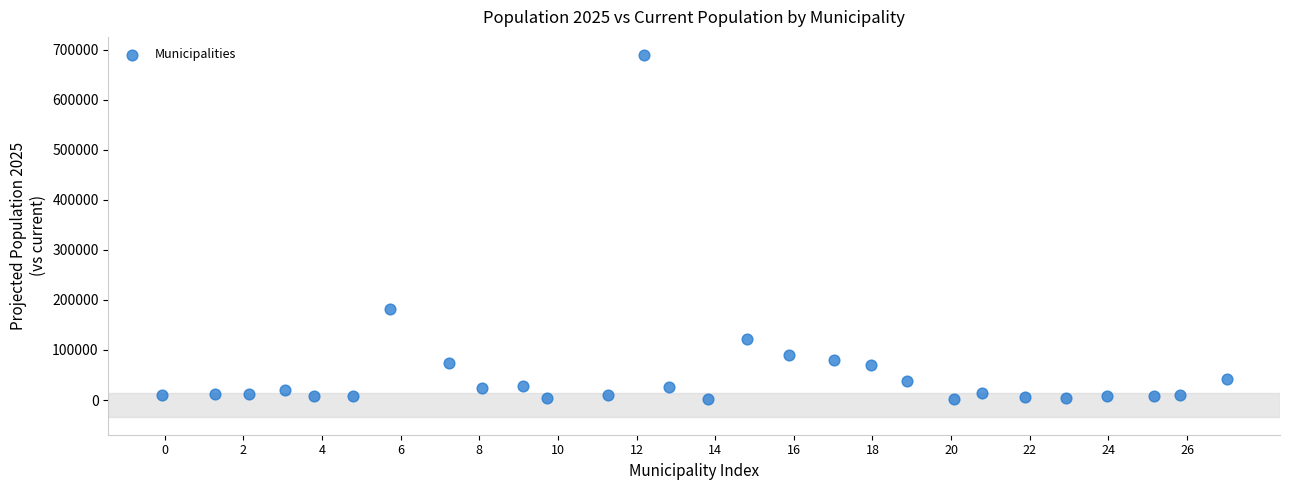

What Y value in the scatter plot is closest to 345433?

181768.6